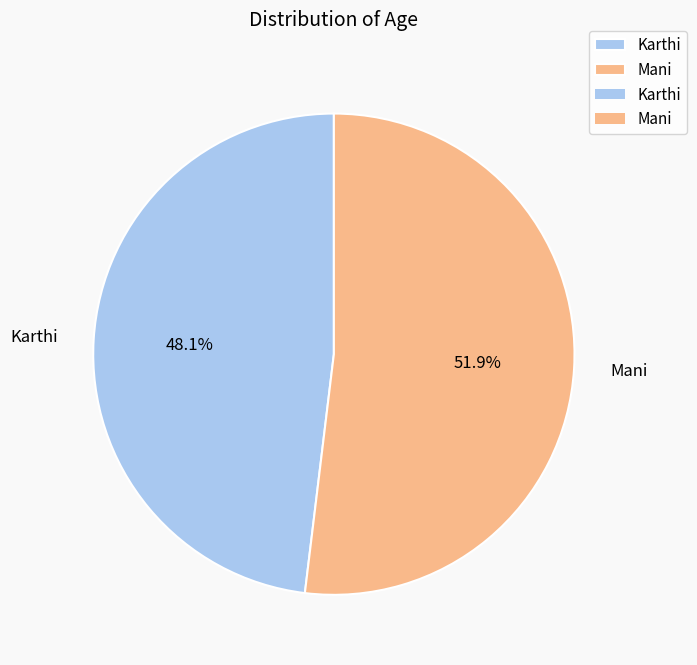

To the nearest percent, what is the difference between the Karthi and Mani slice percentages?

4%